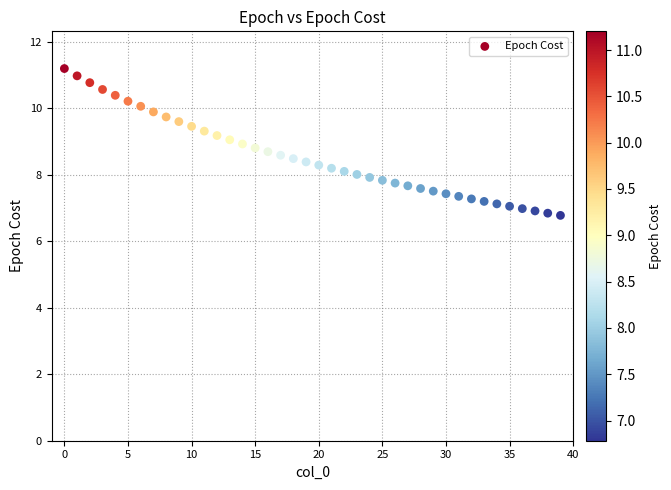

What is the range of Y values (max minus min)?

4.4